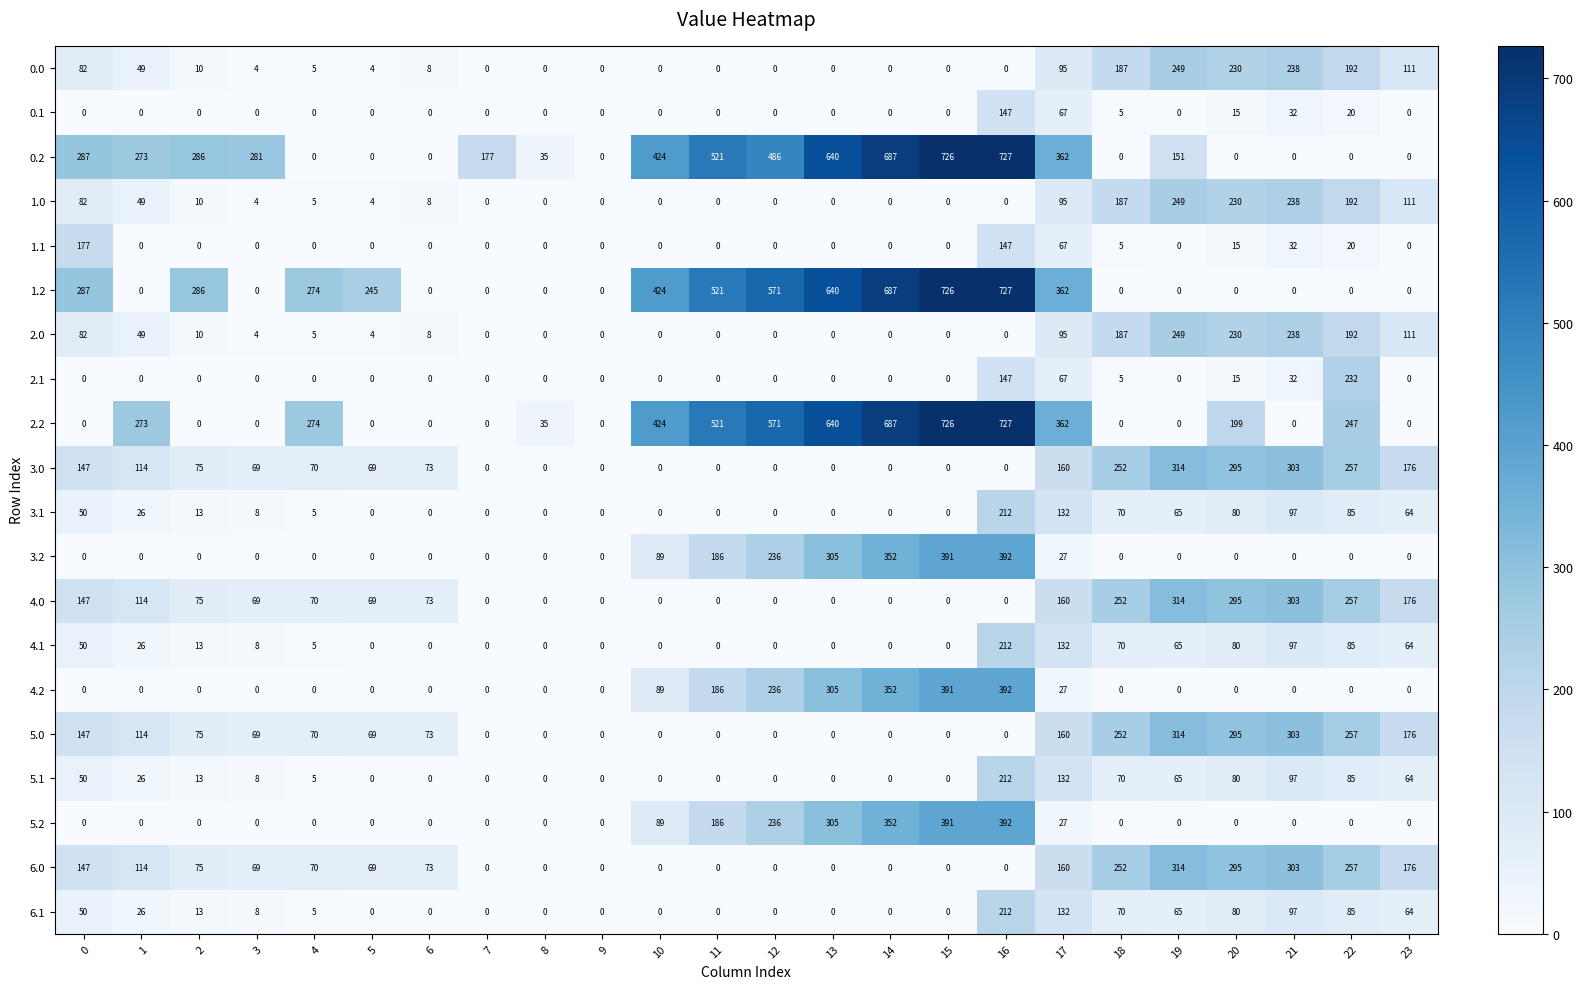

Which label corresponds to the largest value in the chart?

16